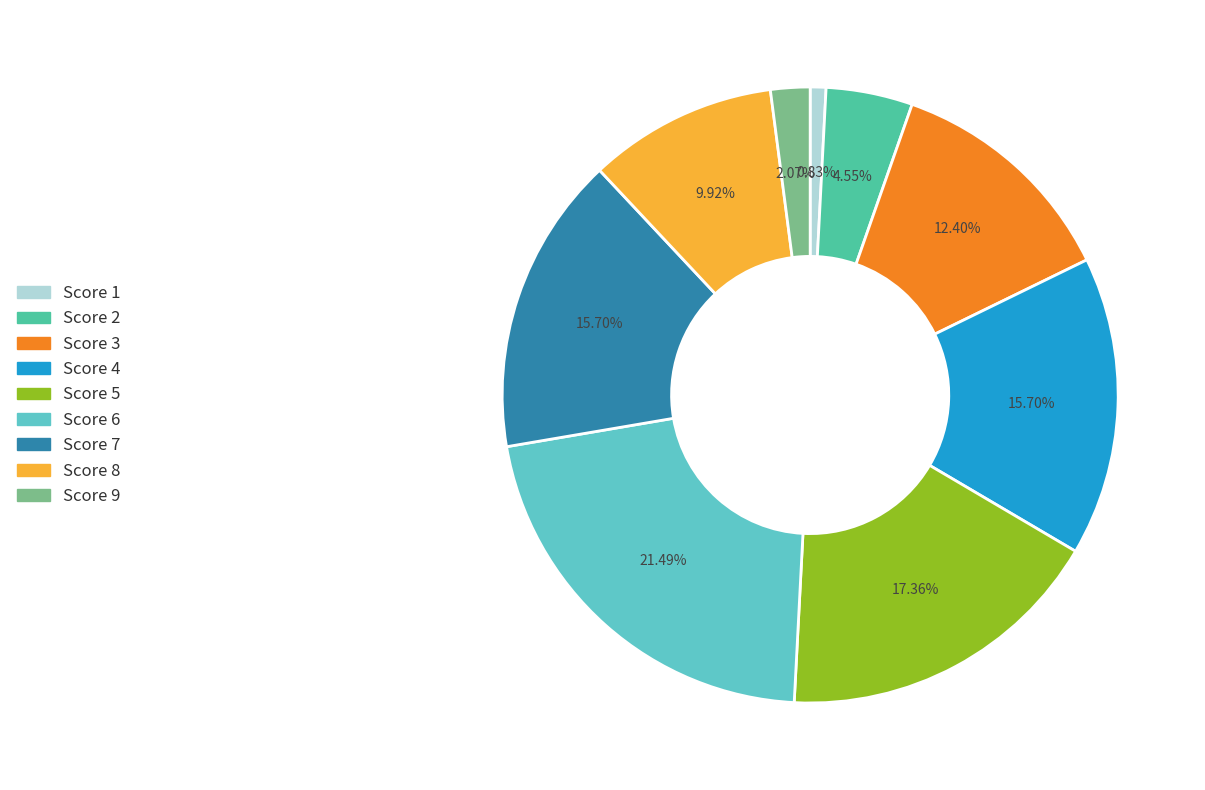

To the nearest percent, what portion does Score 6 represent?

21%